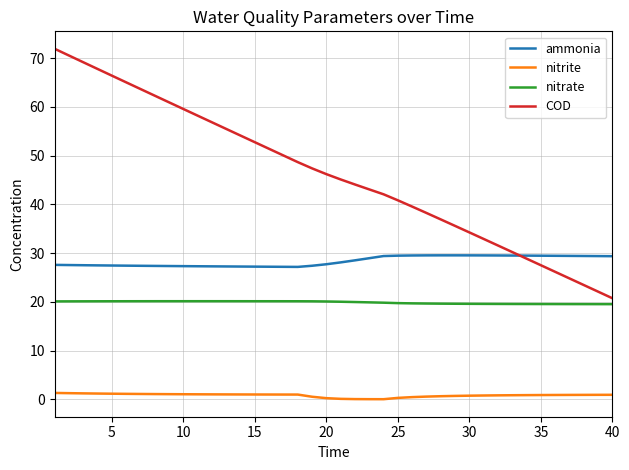

Which series has the largest total across all categories?

COD